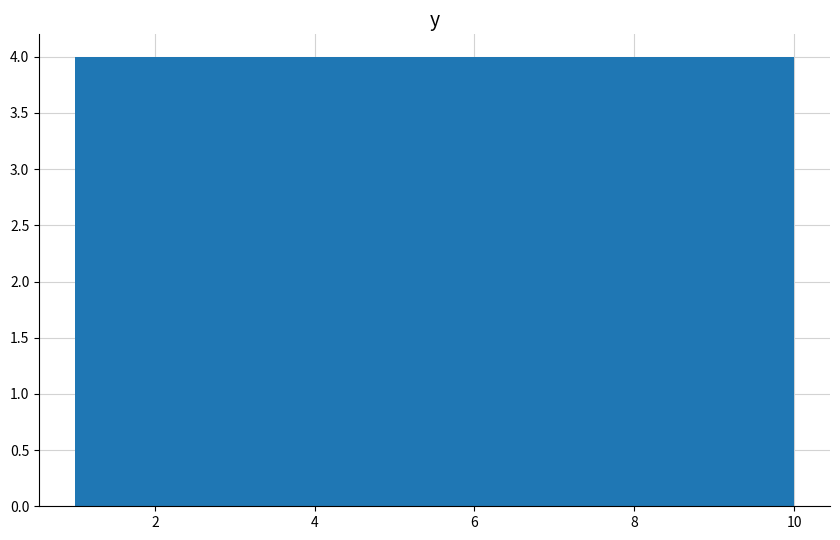

Reading left to right, transcribe this chart: for each bar, give the range it covers on the x-axis and its height. Neither the bar edges nor the heights are printed on the chart, so give them approximately, as read against the axes.

1.0 to 1.9: 4
1.9 to 2.8: 4
2.8 to 3.7: 4
3.7 to 4.6: 4
4.6 to 5.5: 4
5.5 to 6.4: 4
6.4 to 7.3: 4
7.3 to 8.2: 4
8.2 to 9.1: 4
9.1 to 10.0: 4